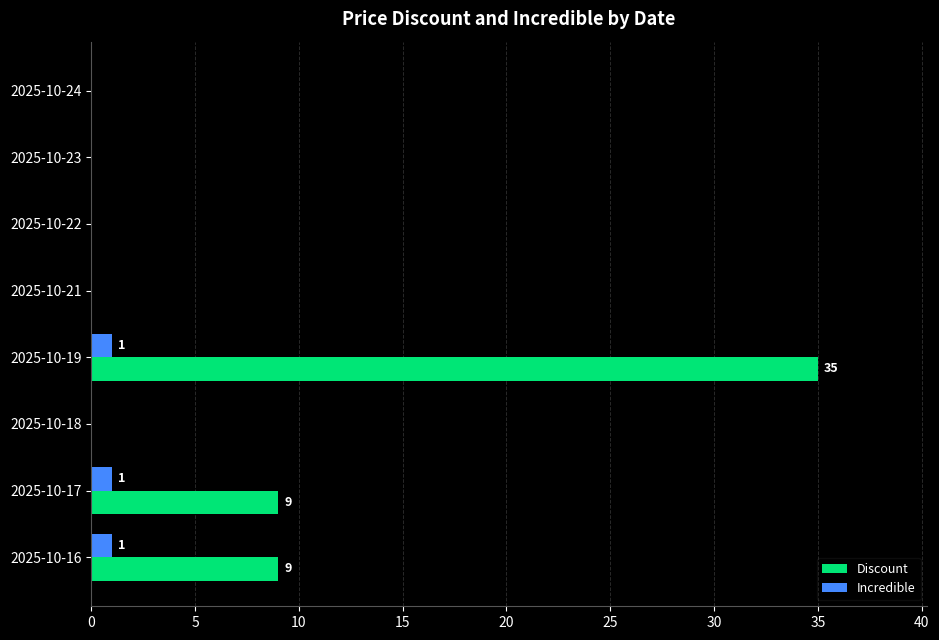

Is it true that Incredible equals 1 at 2025-10-17?

True